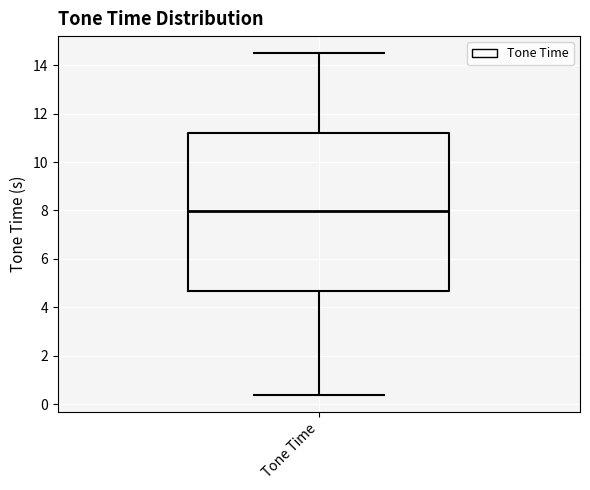

Read this box plot against the y-axis: the position of the median line, the range covered by the box, and the ends of both whiskers. The values are not printed on the chart, so give them approximately, as read against the axis.

median 8.0, box 4.6 to 11.2, whiskers 0.4 to 14.4